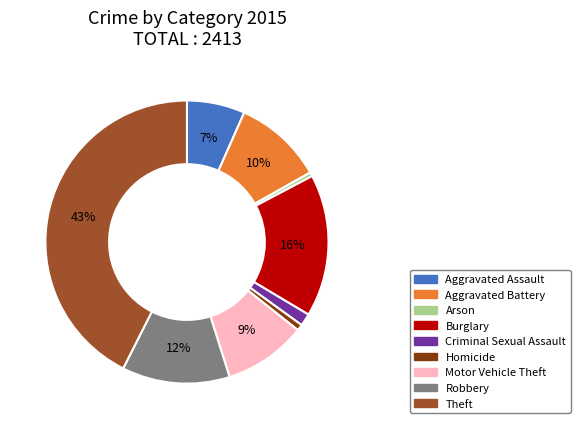

Is it true that Aggravated Battery is 10% of the pie?

True